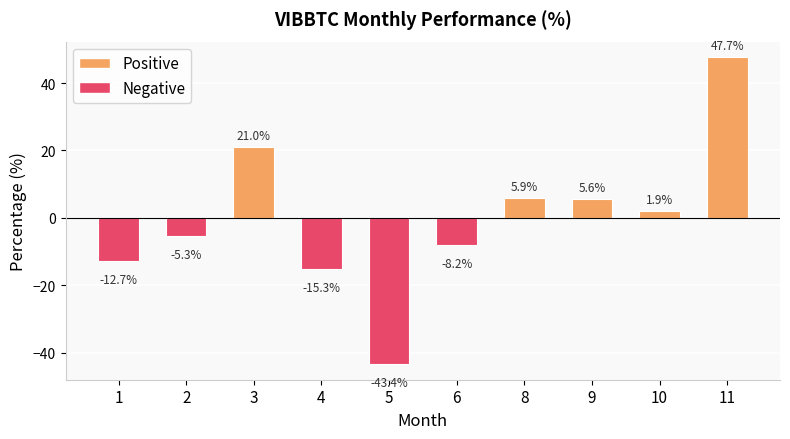

Does the chart contain stacked bars?

No